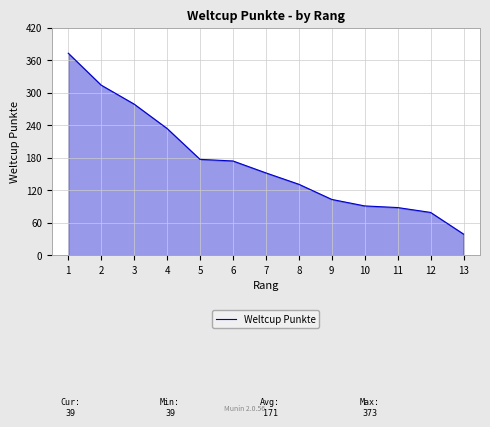

What is the average value?

172